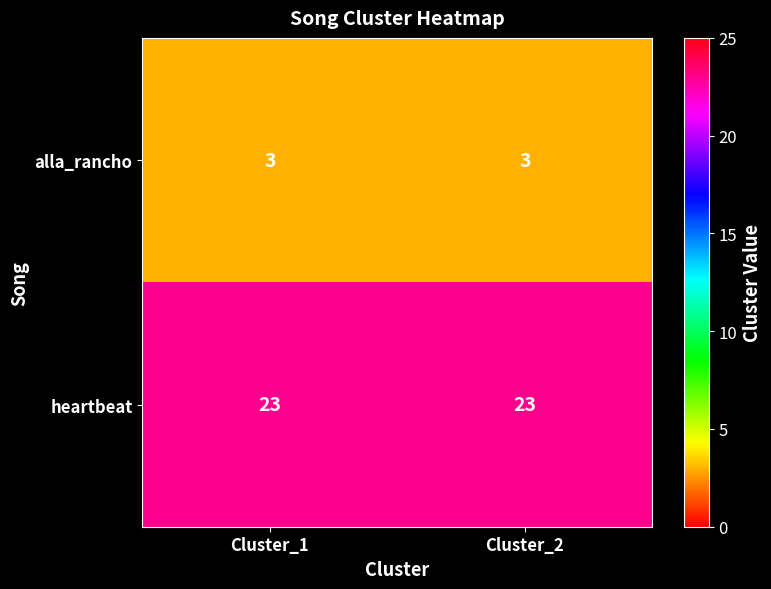

Rank the series by their average value, from lowest to highest.

alla_rancho, heartbeat